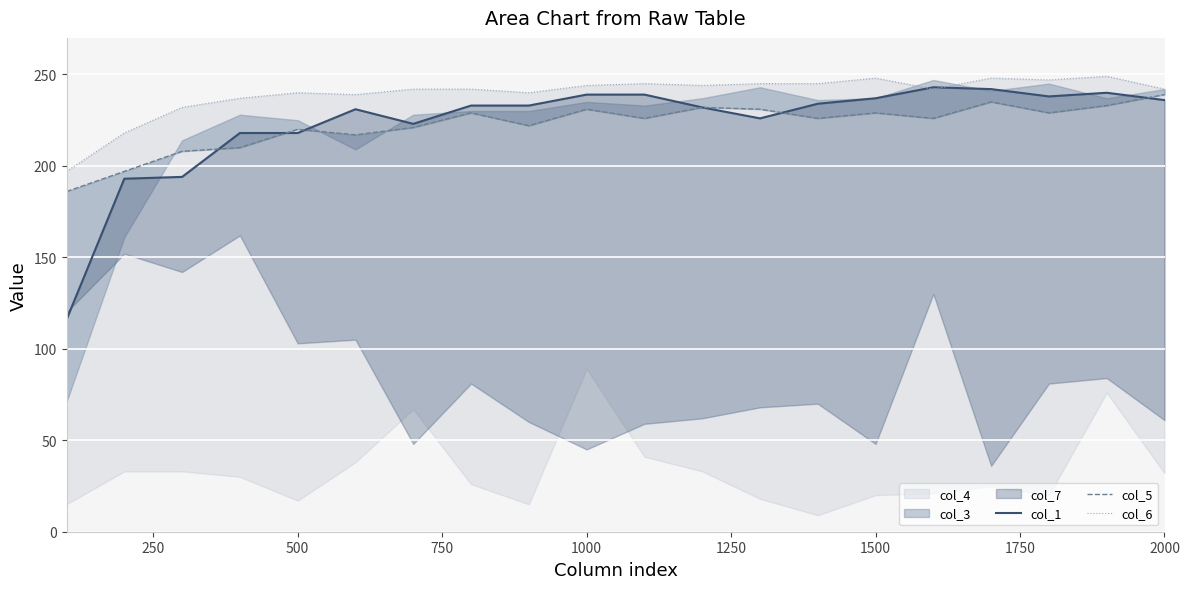

What is the difference between the maximum and minimum values in the col_6 series?

52